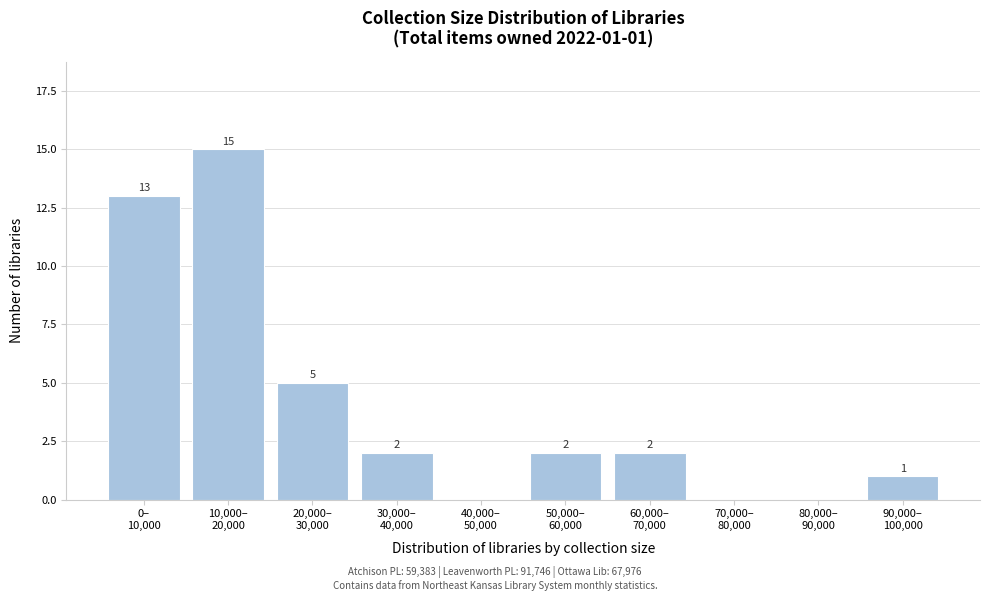

What is the greatest value displayed?

15